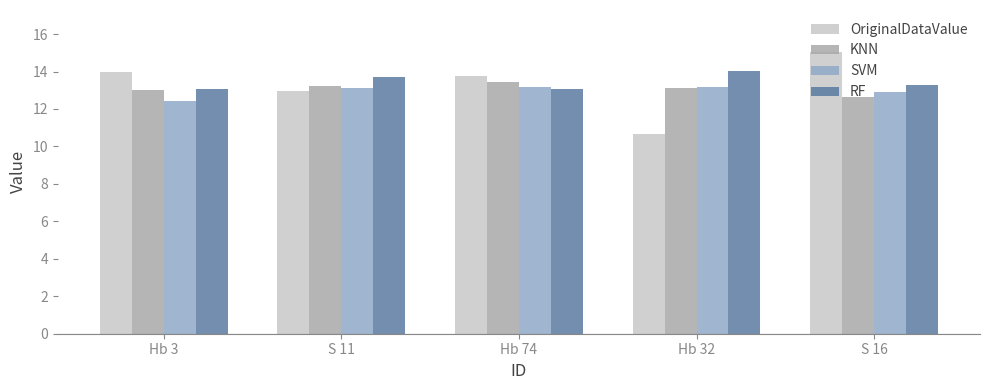

What is the sum of all SVM values?

64.8